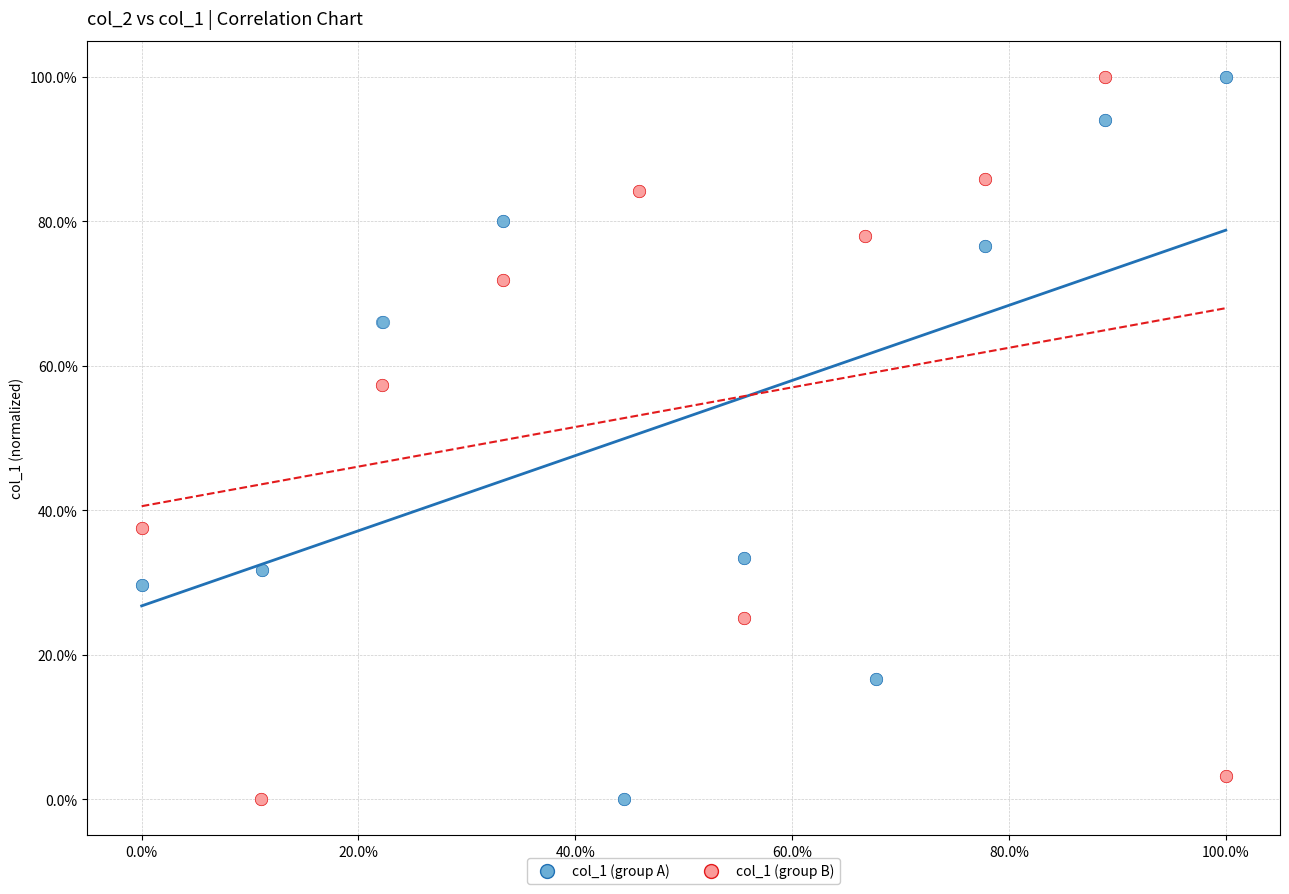

What are all the series names shown in the legend?

col_1 (group A), col_1 (group B)